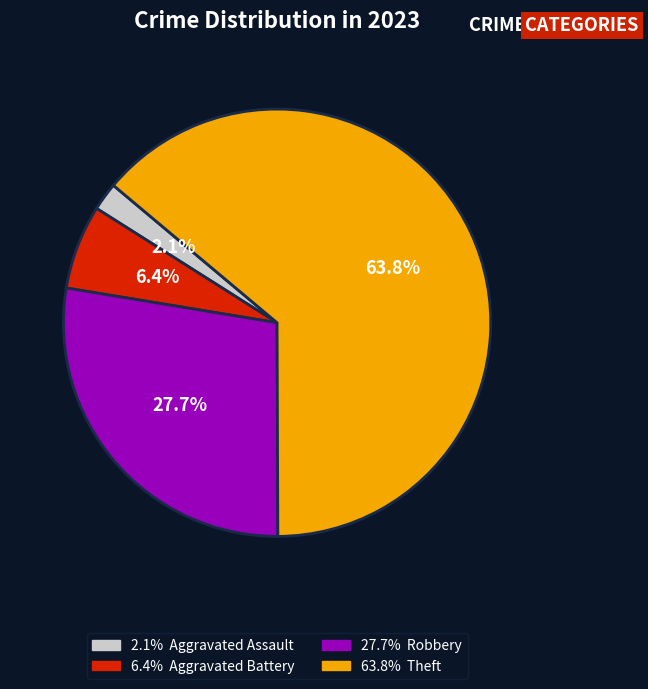

Is there a majority slice in this chart?

Yes